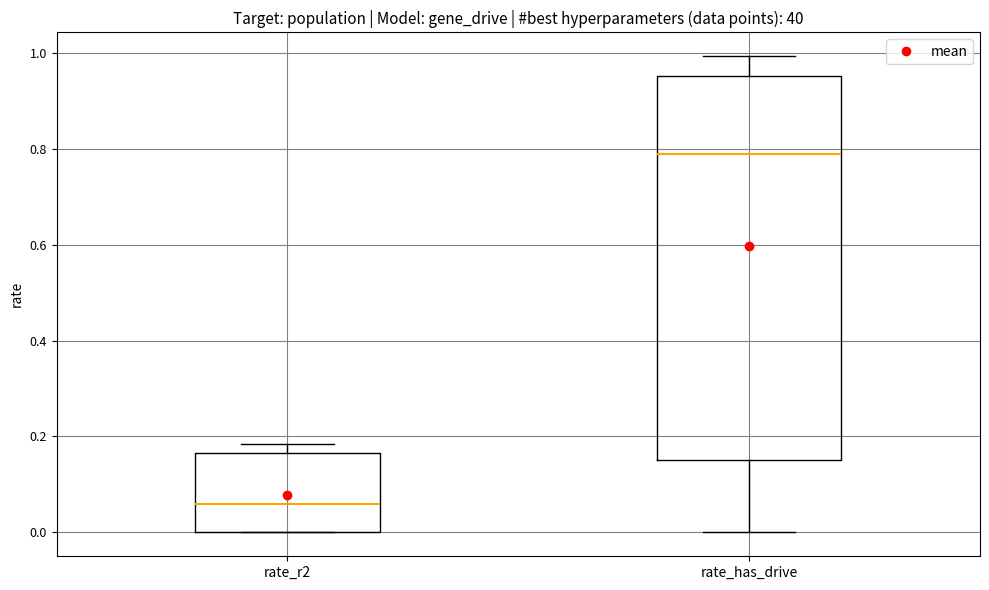

Where is the upper edge of the box for rate_r2 on the y-axis? The values are not printed on the chart, so give them approximately, as read against the axis.

0.16